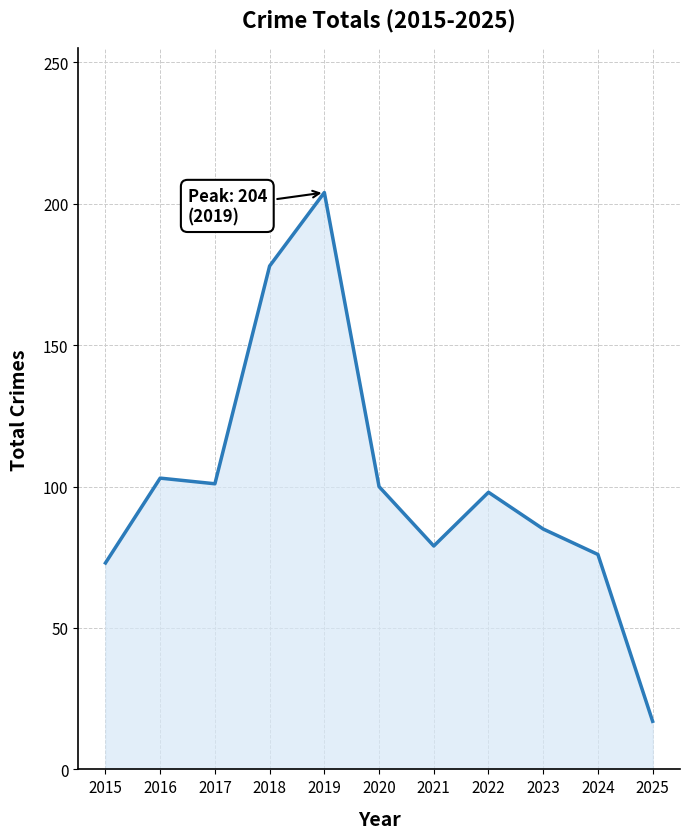

What is the change in value from 2018 to 2025?

-161